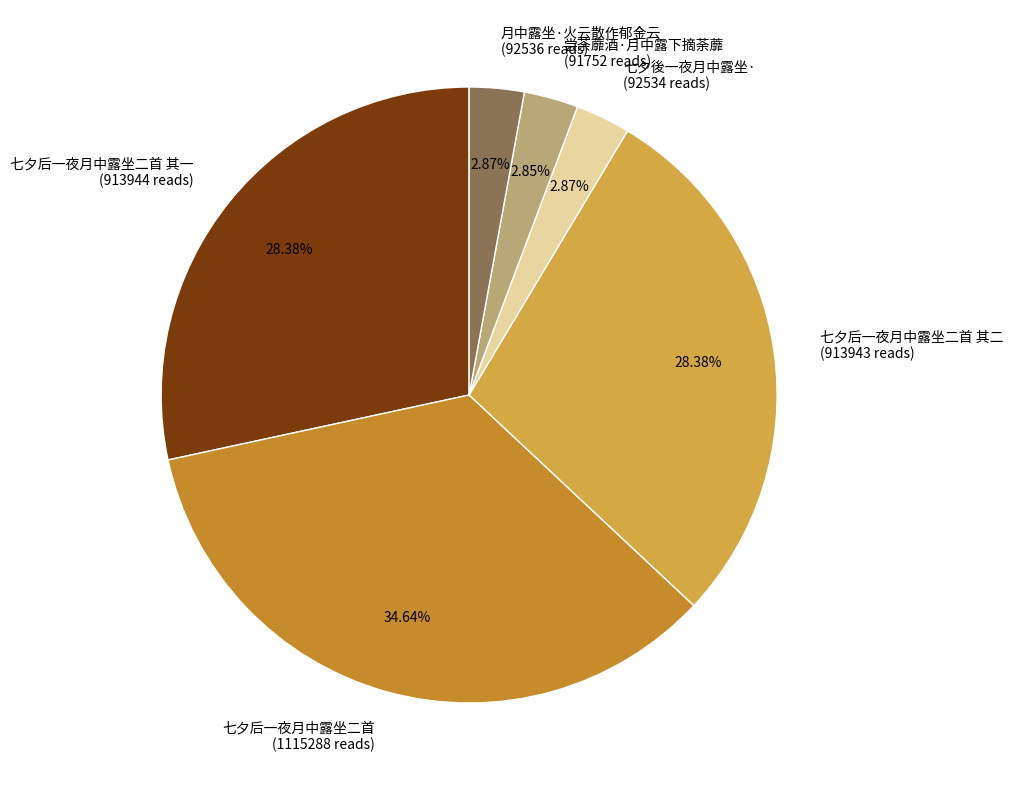

What percentage is the 尝荼蘼酒·月中露下摘荼蘼 slice, to the nearest percent?

3%